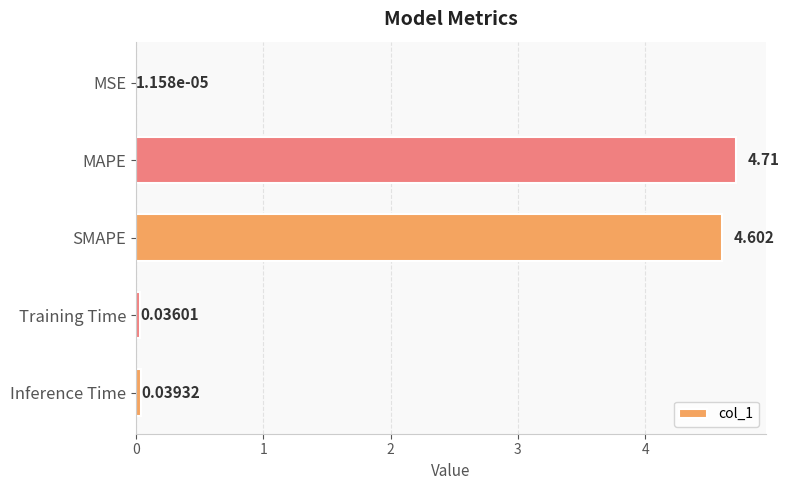

Which label corresponds to the largest value in the chart?

MAPE